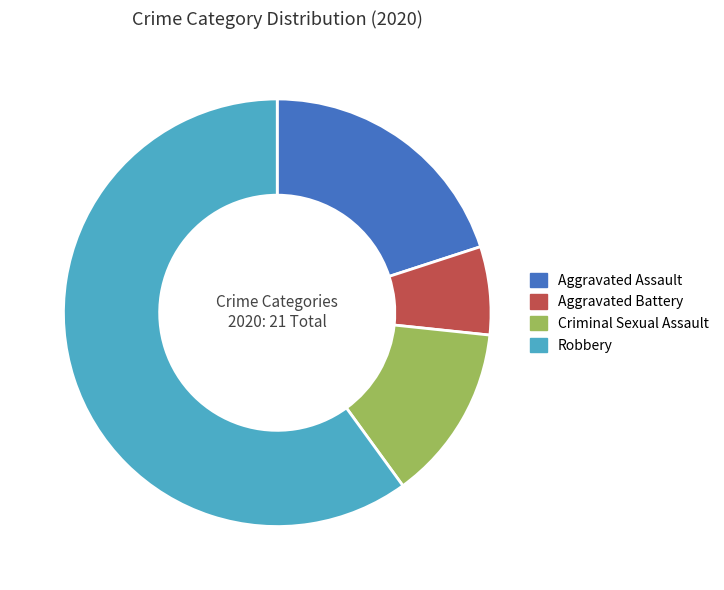

True or false: Aggravated Battery accounts for 7% of the total.

True